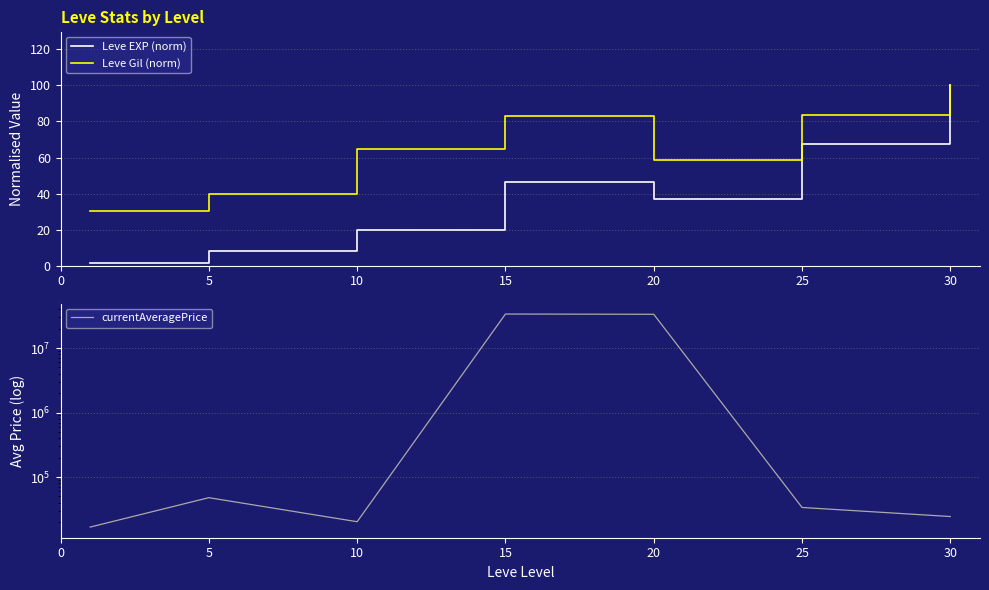

Where does the Leve Gil (norm) series first go above 64?

10